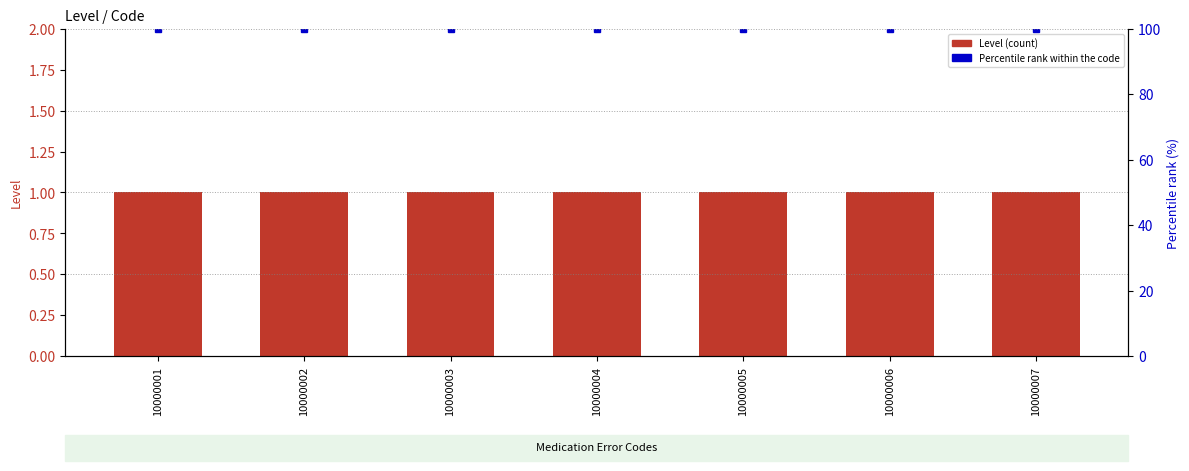

At 10000002, list the series in order from largest to smallest.

Percentile rank within the code, Level (count)